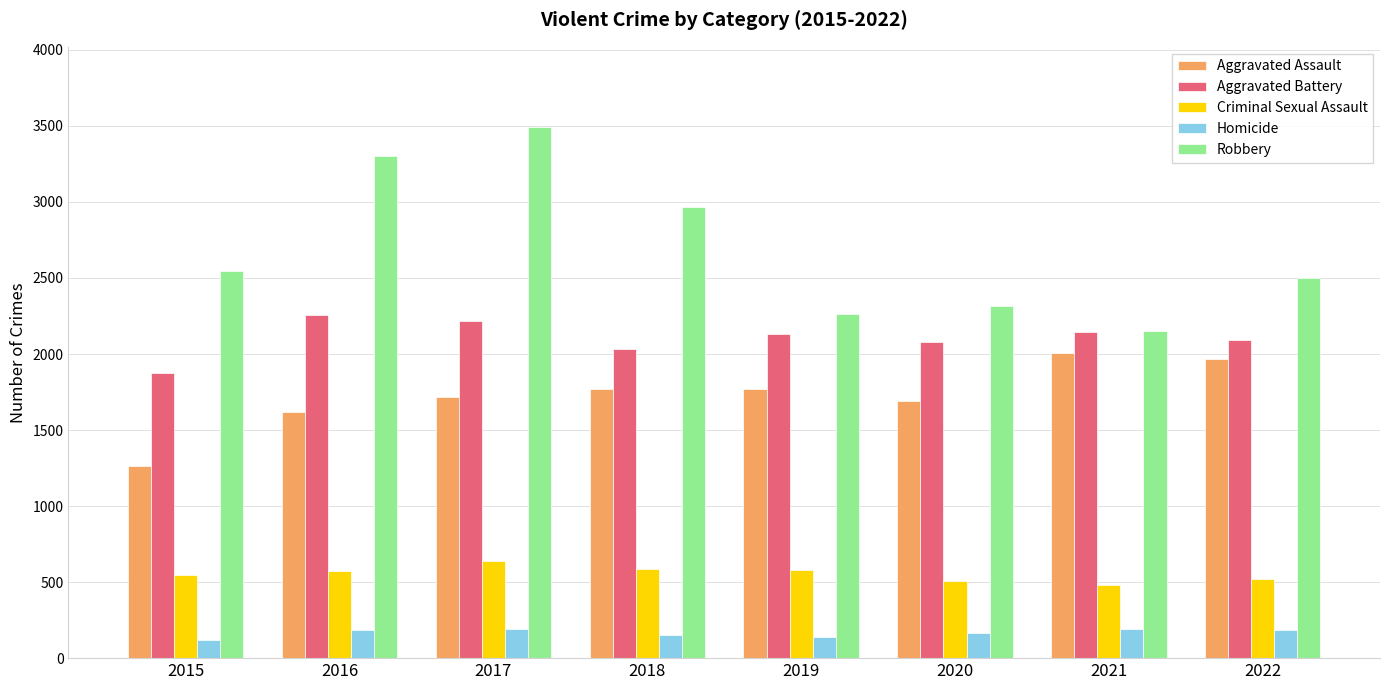

Which series has the largest range (max minus min)?

Robbery